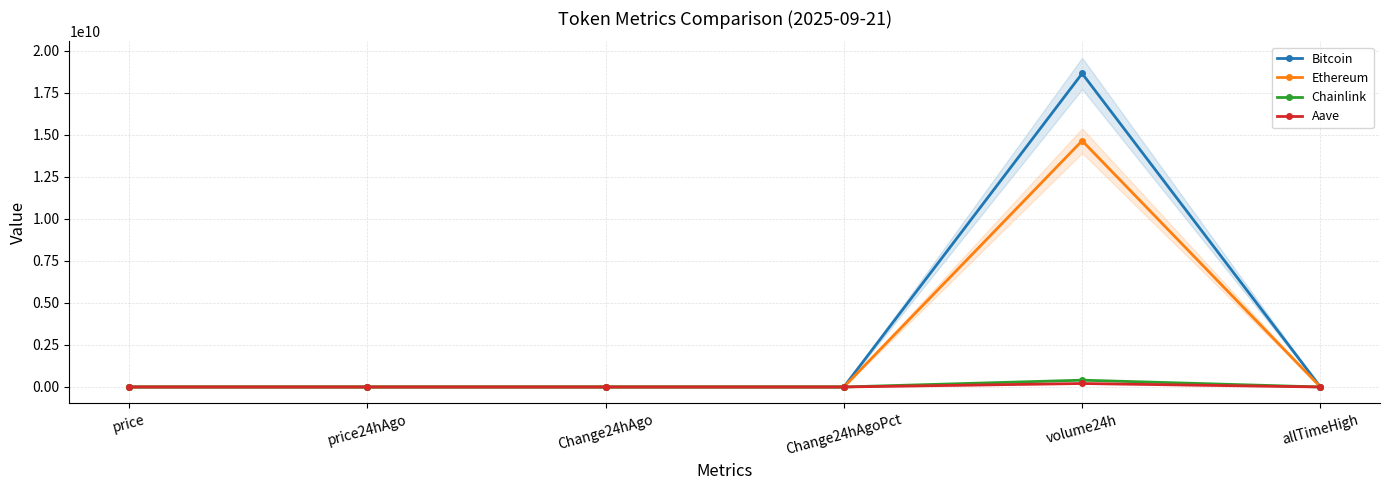

What are all the series names shown in the legend?

Bitcoin, Ethereum, Chainlink, Aave